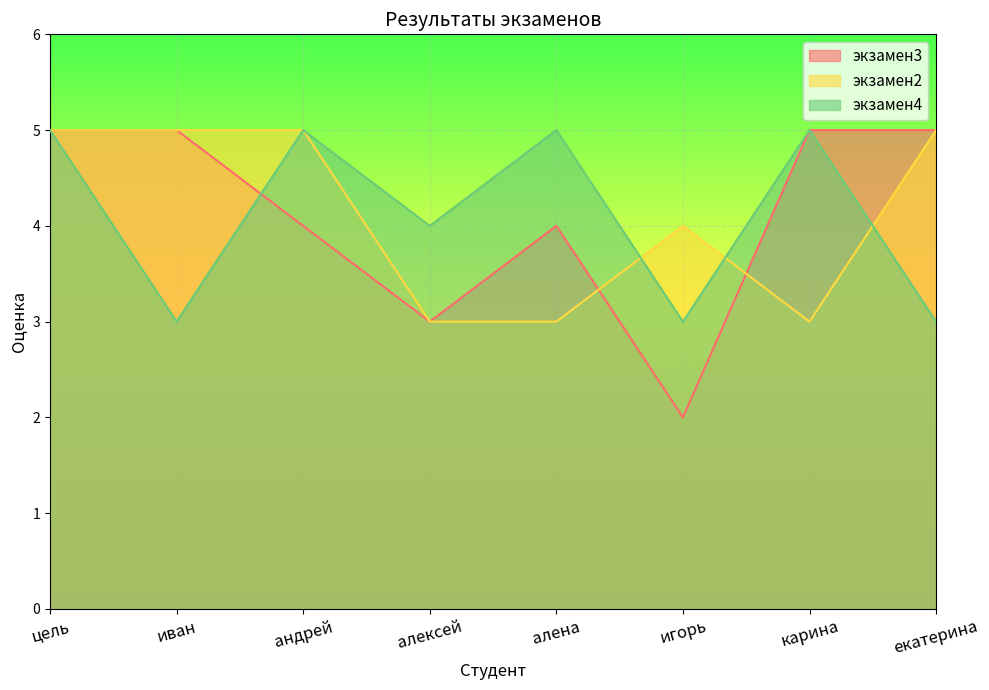

What is the spread (max minus min) of values at алена?

2